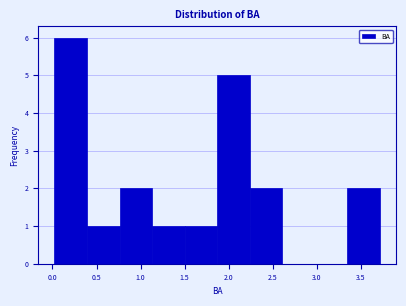

Reading left to right, transcribe this chart: for each bar, give the range it covers on the x-axis and its height. Neither the bar edges nor the heights are printed on the chart, so give them approximately, as read against the axes.

0.00 to 0.40: 6
0.40 to 0.75: 1
0.75 to 1.15: 2
1.15 to 1.50: 1
1.50 to 1.85: 1
1.85 to 2.25: 5
2.25 to 2.60: 2
2.60 to 3.00: 0
3.00 to 3.35: 0
3.35 to 3.70: 2